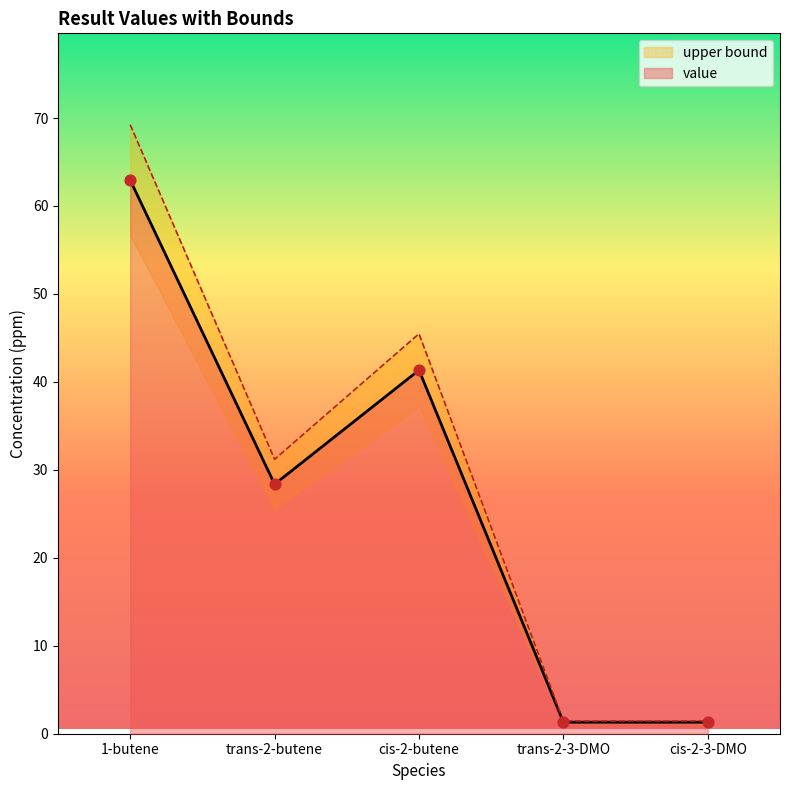

Between 1-butene and trans-2-butene, which is larger?

1-butene